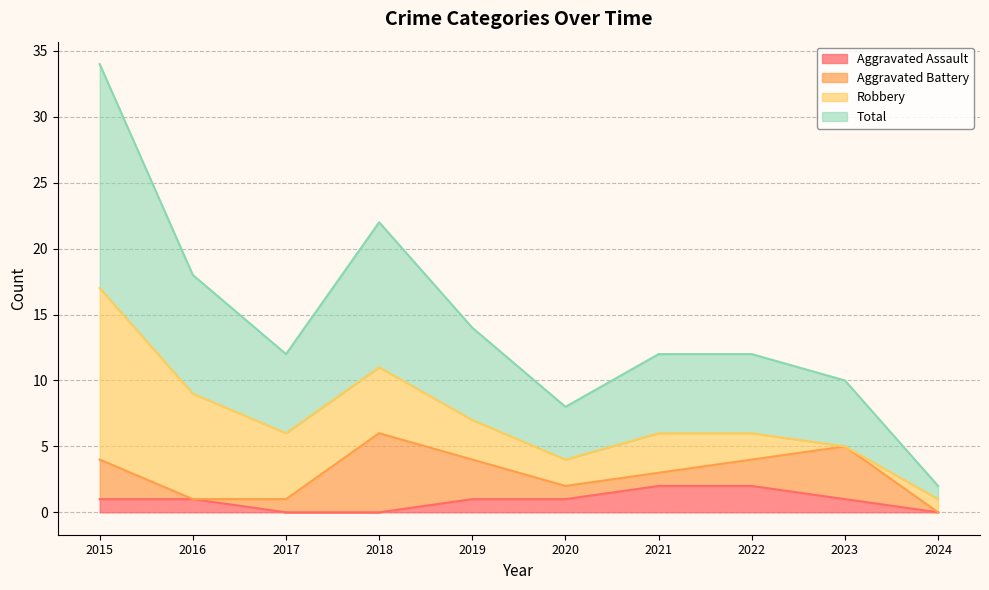

Where does the Aggravated Assault series first go above 1?

2021